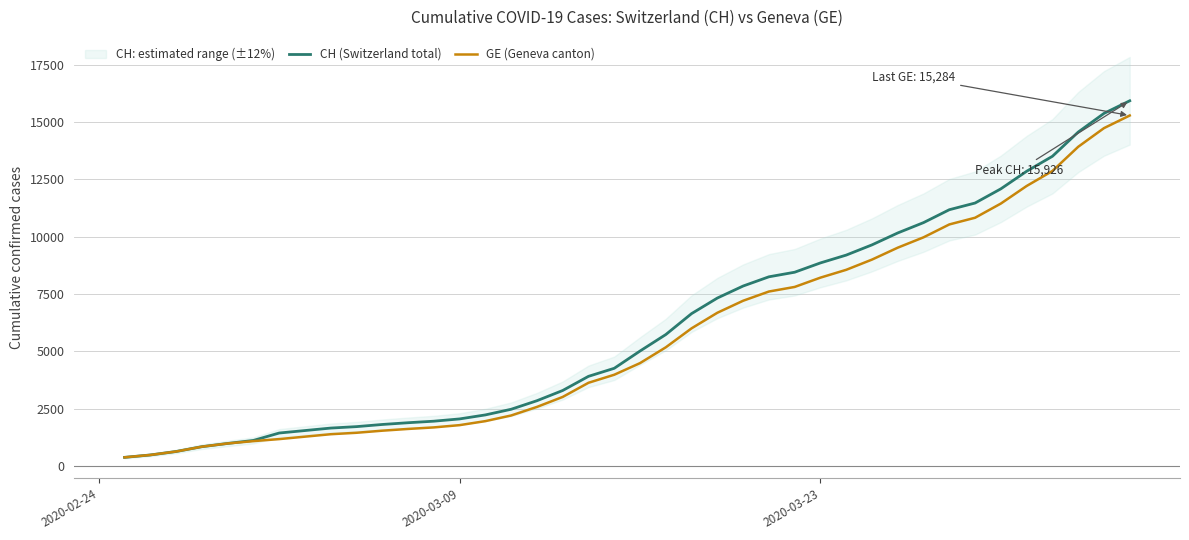

True or false: CH (Switzerland total) and GE (Geneva canton) cross at least once.

False